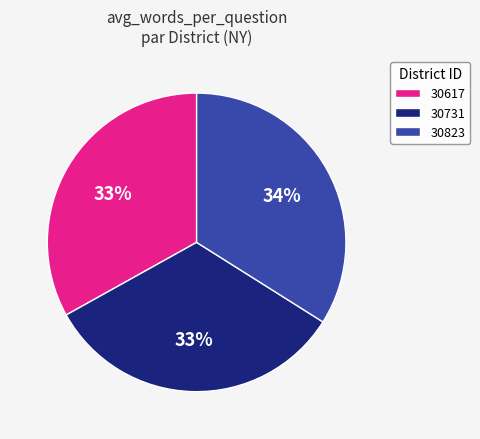

The 30731 slice represents 24% of the pie. True or false?

False